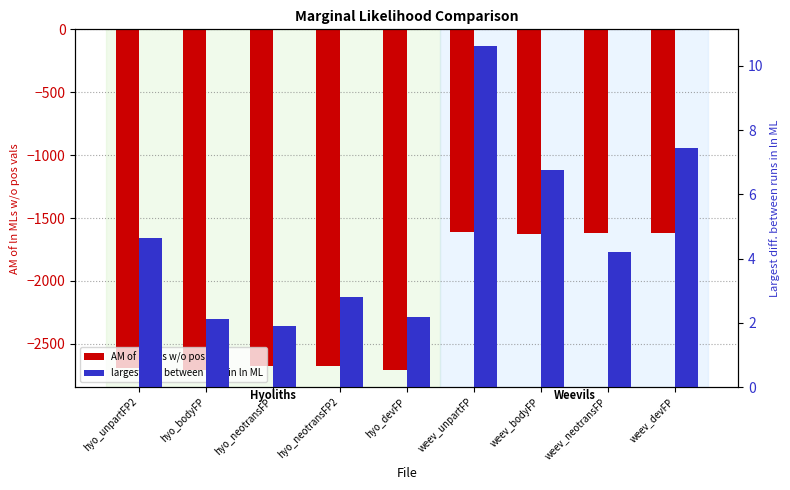

Which category has the highest value across all series?

weev_unpartFP